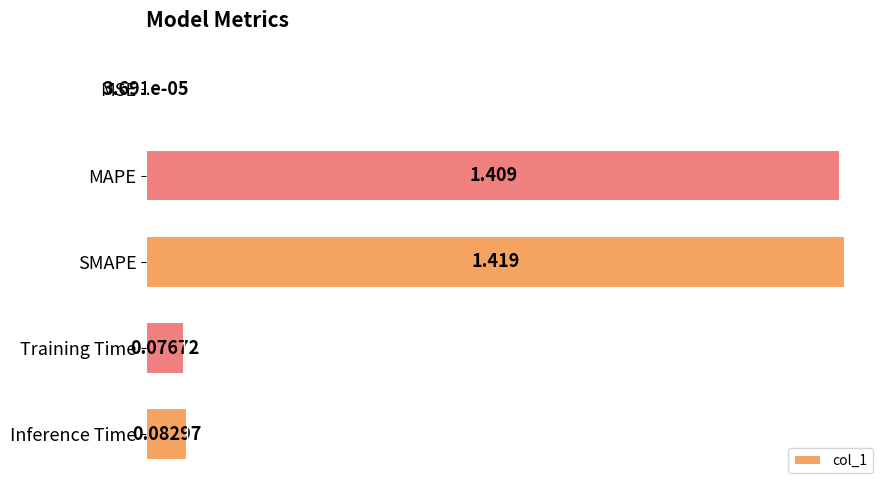

Where is the data nearest to the value 0?

MSE